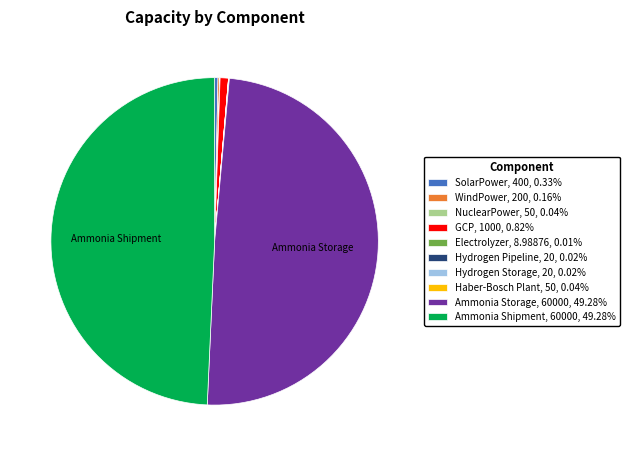

Does Ammonia Shipment, 60000, 49.28% represent more than half of the total?

No